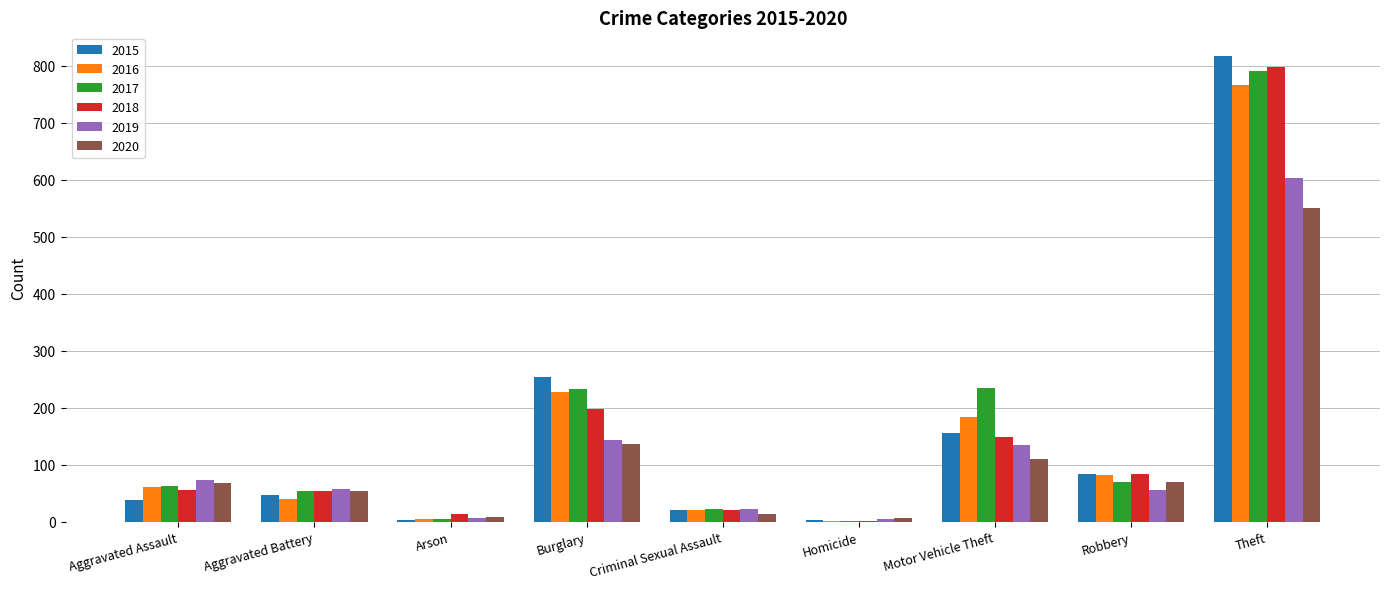

At which category is the sum across all series the highest?

Theft